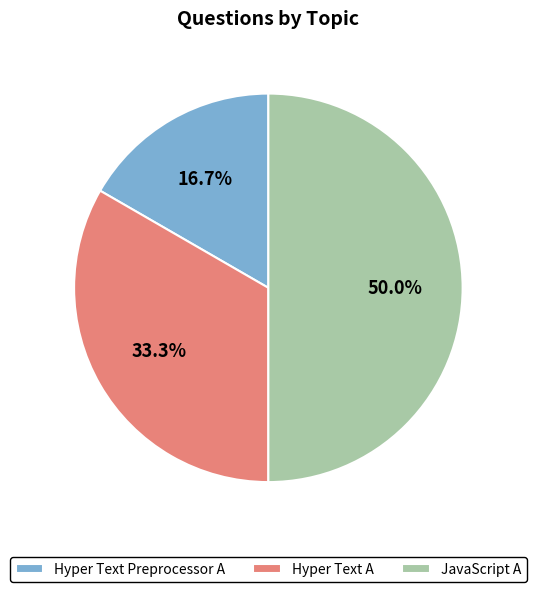

What is the ratio of the value at Hyper Text Preprocessor A to the value at JavaScript A?

0.3